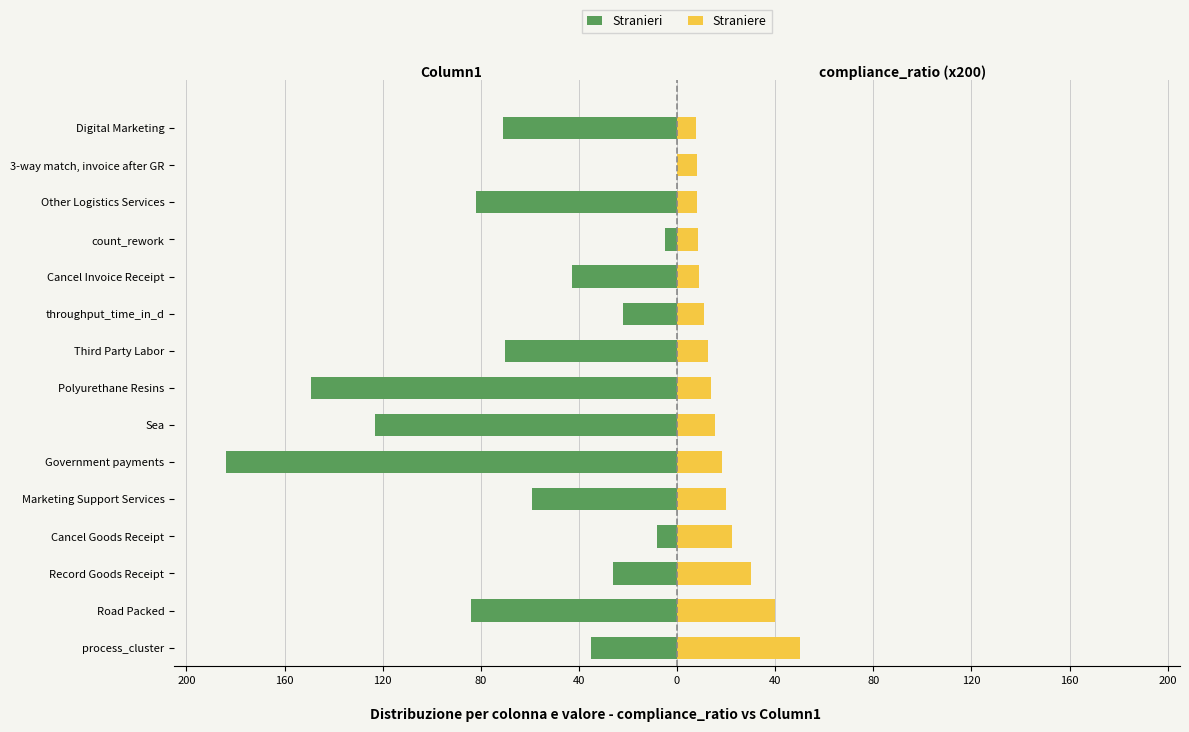

What is the difference between the second highest and minimum values in the Straniere series?

32.3